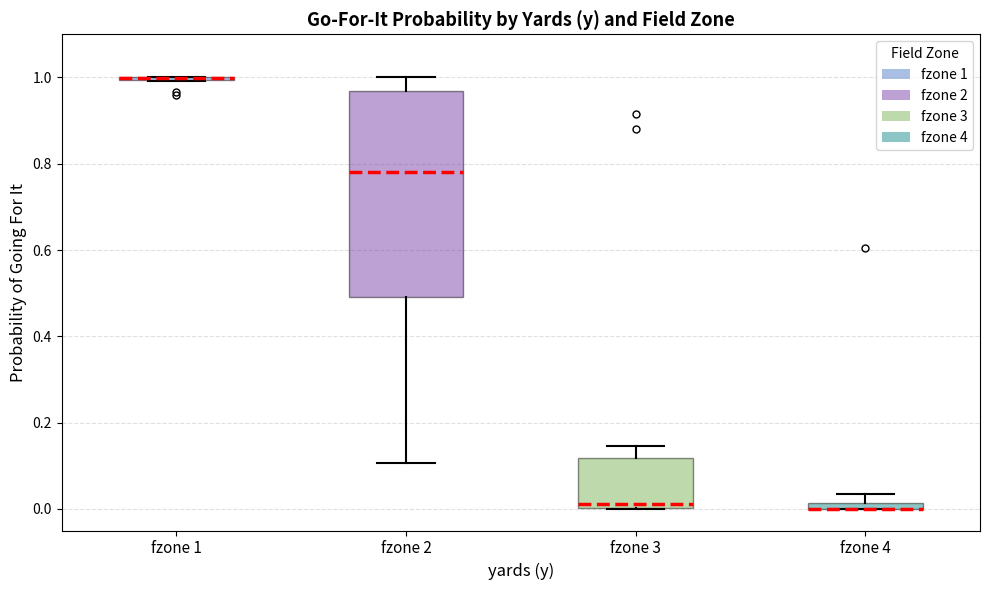

Where is the lower edge of the box for fzone 4 on the y-axis? The values are not printed on the chart, so give them approximately, as read against the axis.

0.00